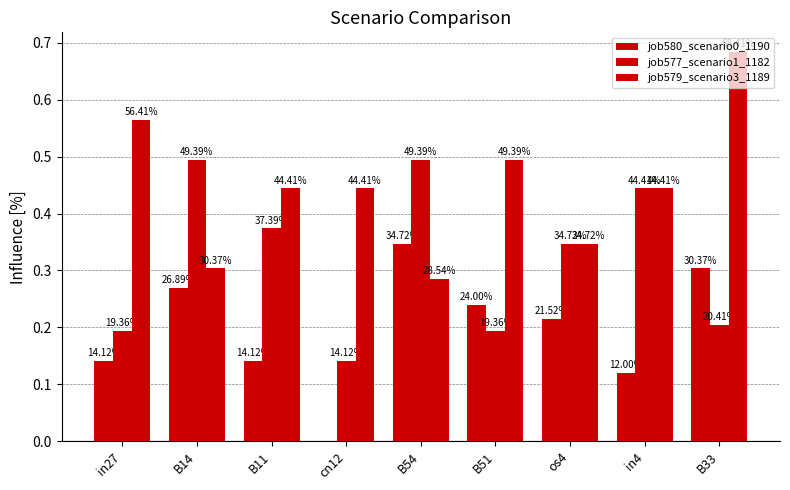

How many job580_scenario0_1190 values are between 0 and 1?

9